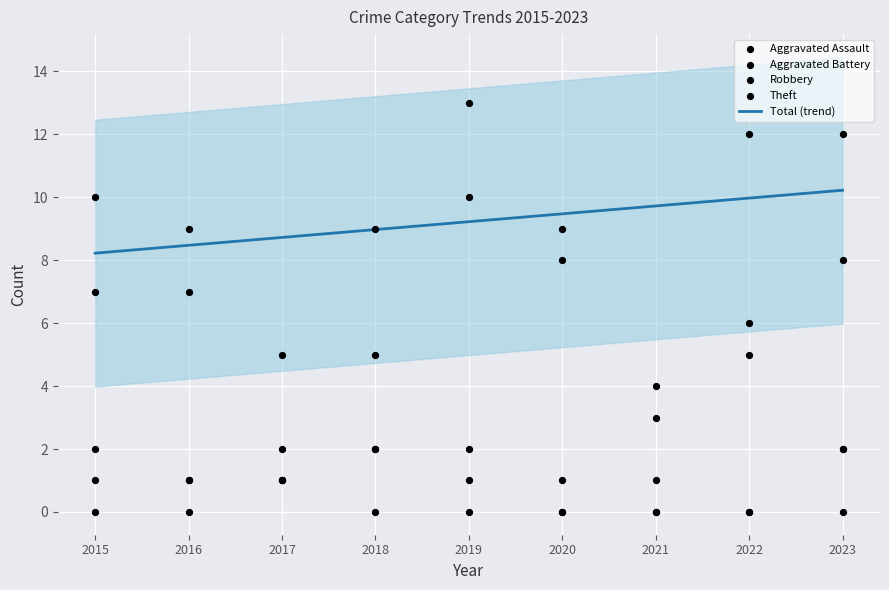

Which series reaches the minimum Y coordinate?

Aggravated Assault